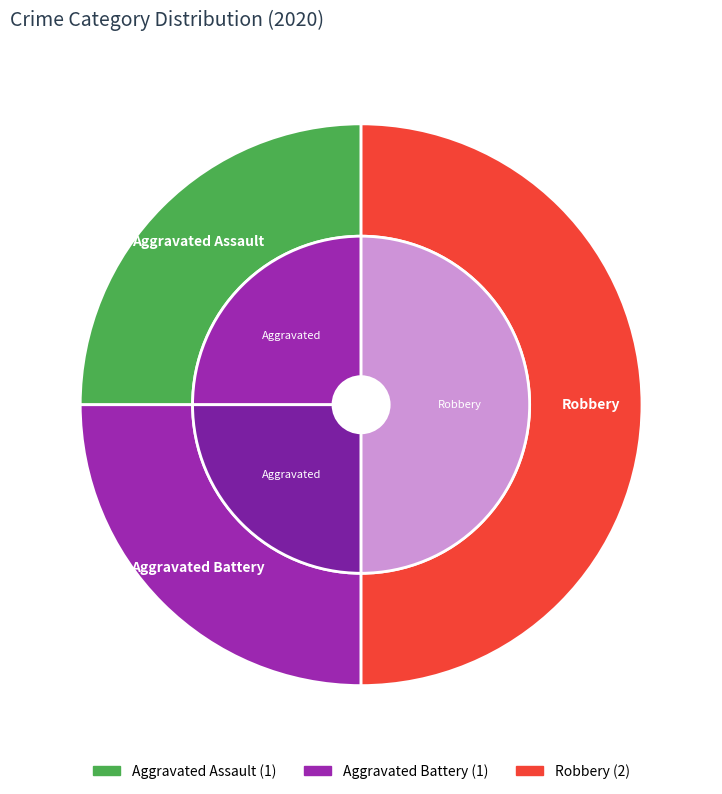

Rank the categories by value from highest to lowest.

Robbery, Aggravated Assault, Aggravated Battery